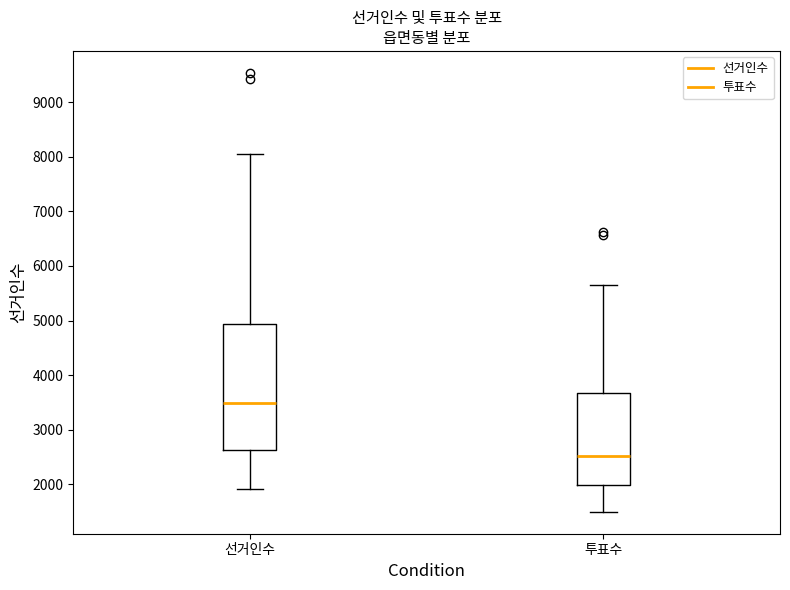

Which box's median line is the highest?

선거인수